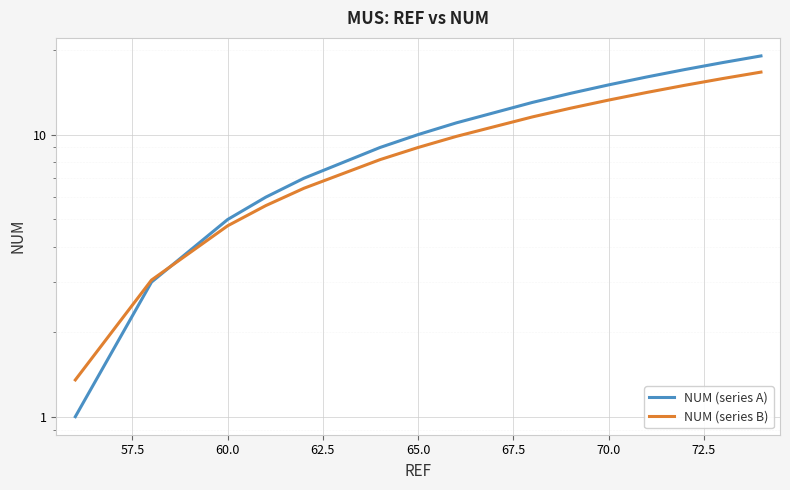

What is the maximum value shown in the chart?

19.0